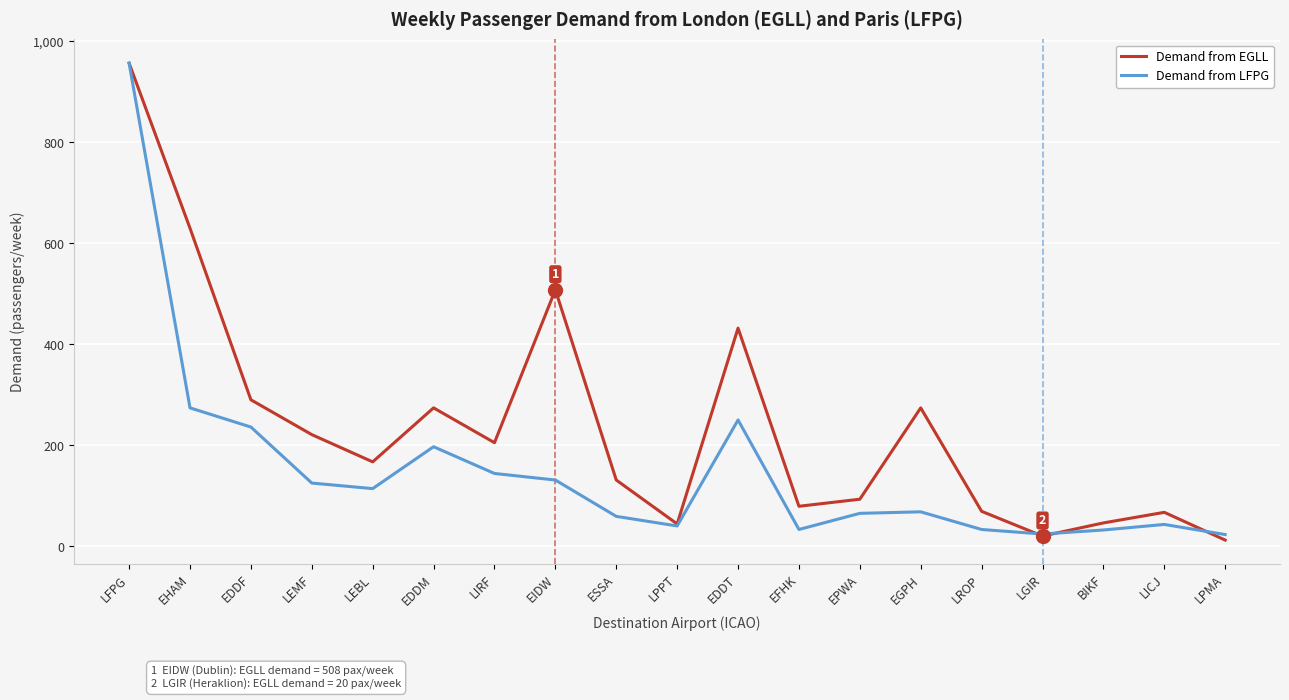

How many lines are shown in the chart?

2